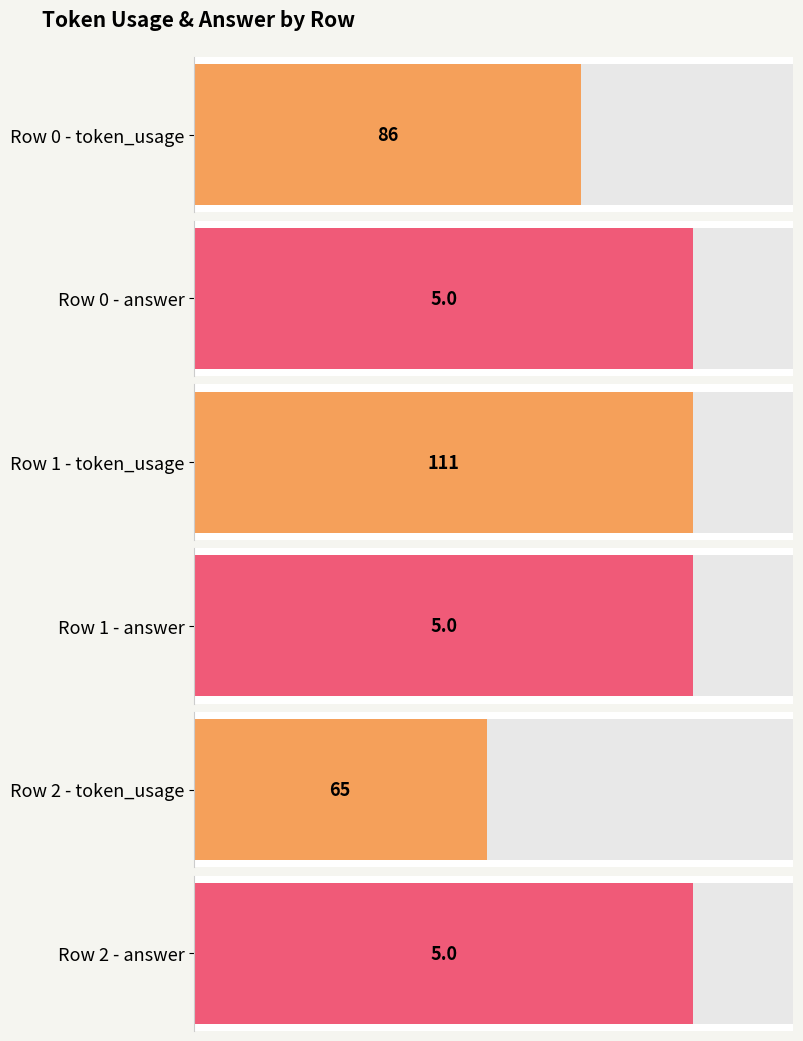

How many series are shown in this chart?

2